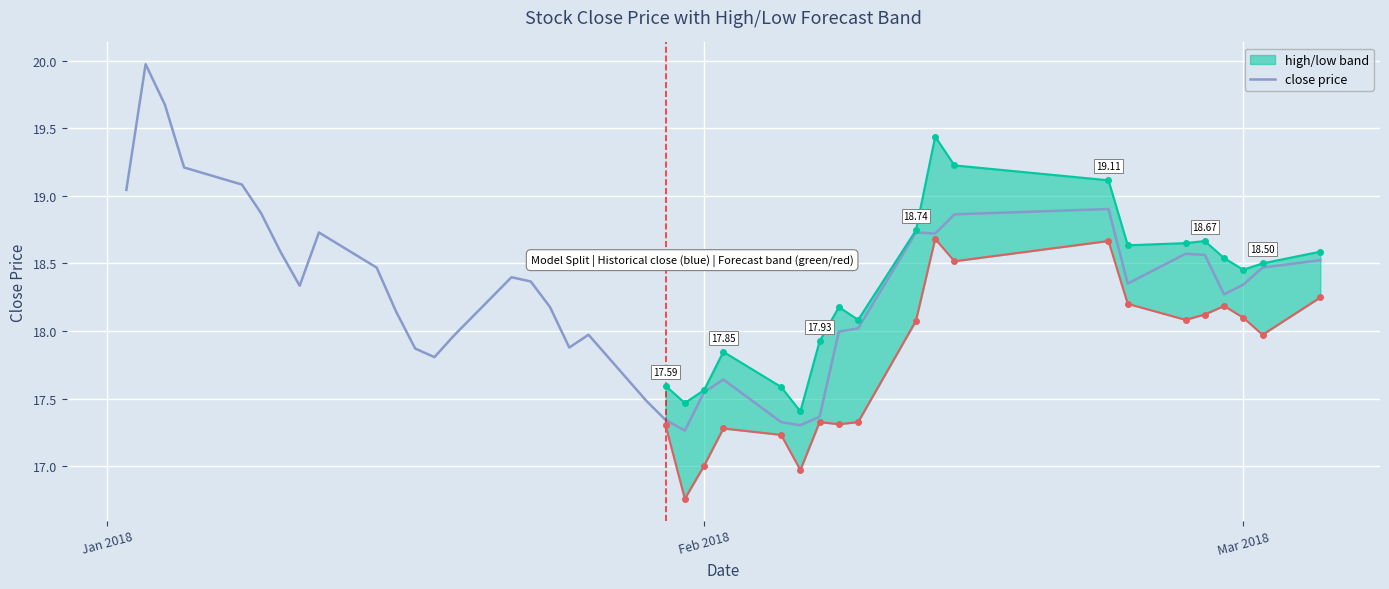

Reading left to right, extract all data points from this chart.

19.0	20.0	19.7	19.2	19.1	18.9	18.6	18.3	18.7	18.5	18.1	17.9	17.8	18.0	18.4	18.4	18.2	17.9	18.0	17.5	17.3	17.3	17.5	17.6	17.3	17.3	17.4	18.0	18.0	18.7	18.7	18.9	18.9	18.4	18.6	18.6	18.3	18.3	18.5	18.5